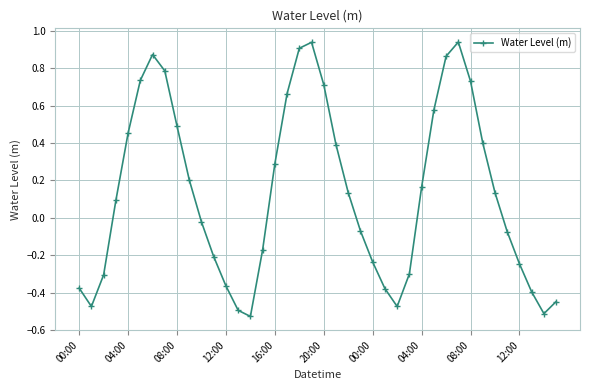

True or false: the data has more than 1 interior local peaks.

True